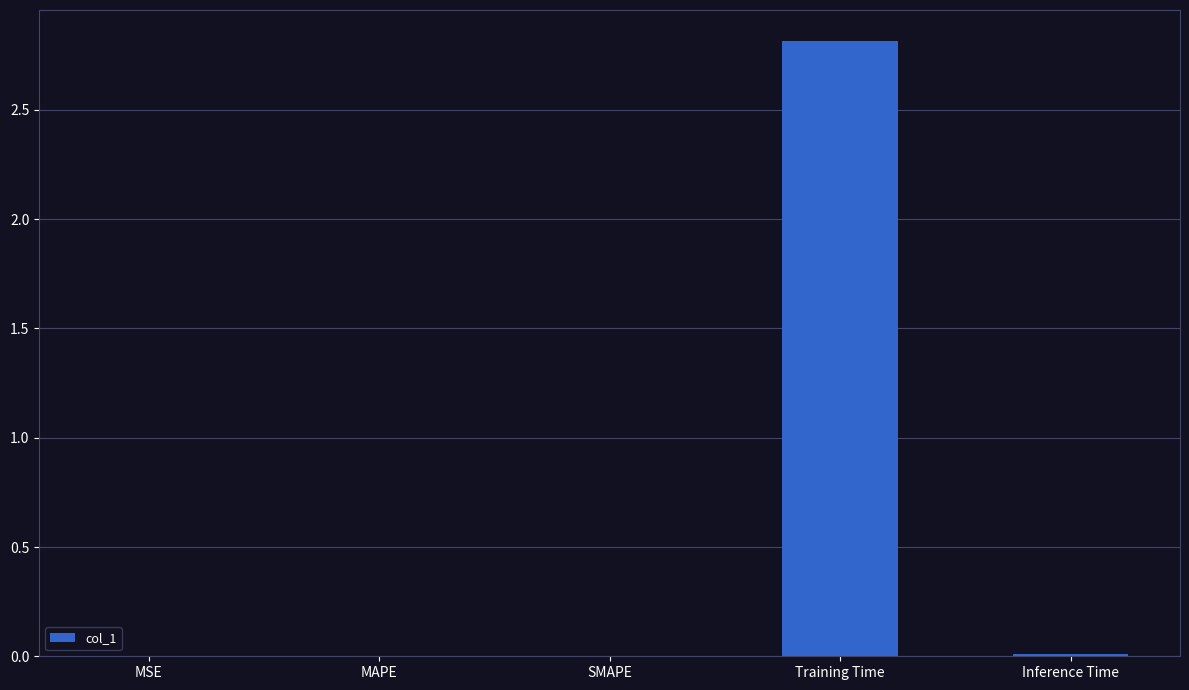

Between Training Time and SMAPE, which is larger?

Training Time